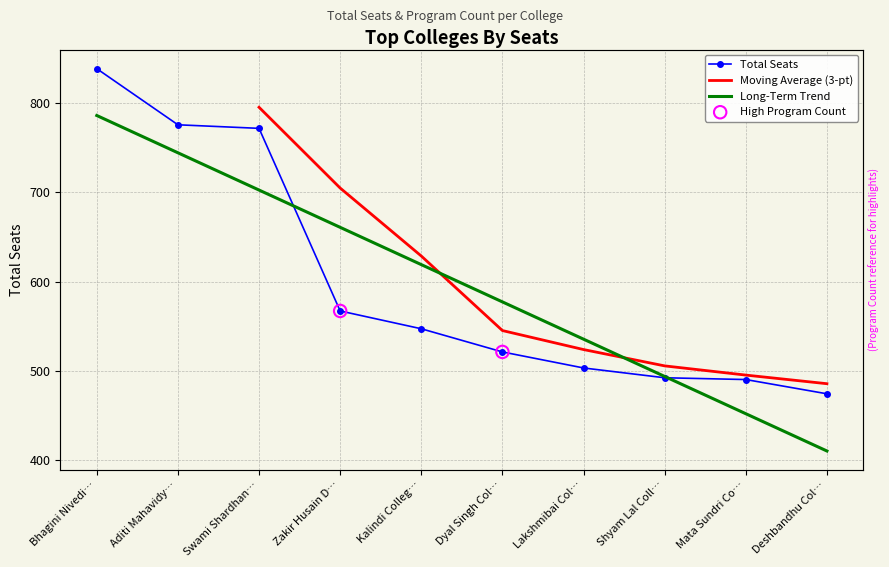

What is the ratio of the value at Kalindi Colleg… to the value at Lakshmibai Col…?

1.1